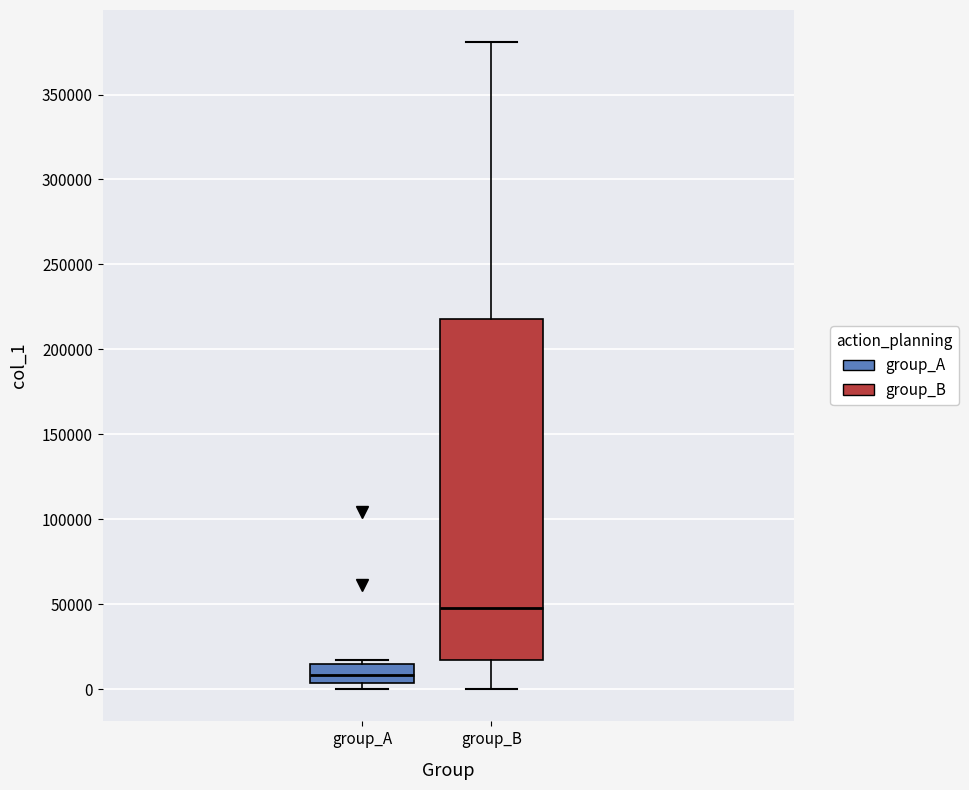

Reading left to right, transcribe this box plot: for each box, give where its median line is, the range the box spans, and where its two whiskers end, as read against the y-axis. The values are not printed on the chart, so give them approximately, as read against the axis.

group_A: median 10000, box 5000 to 15000, whiskers 0 to 15000 (just above the box's upper edge)
group_B: median 50000, box 15000 to 220000, whiskers 0 to 380000